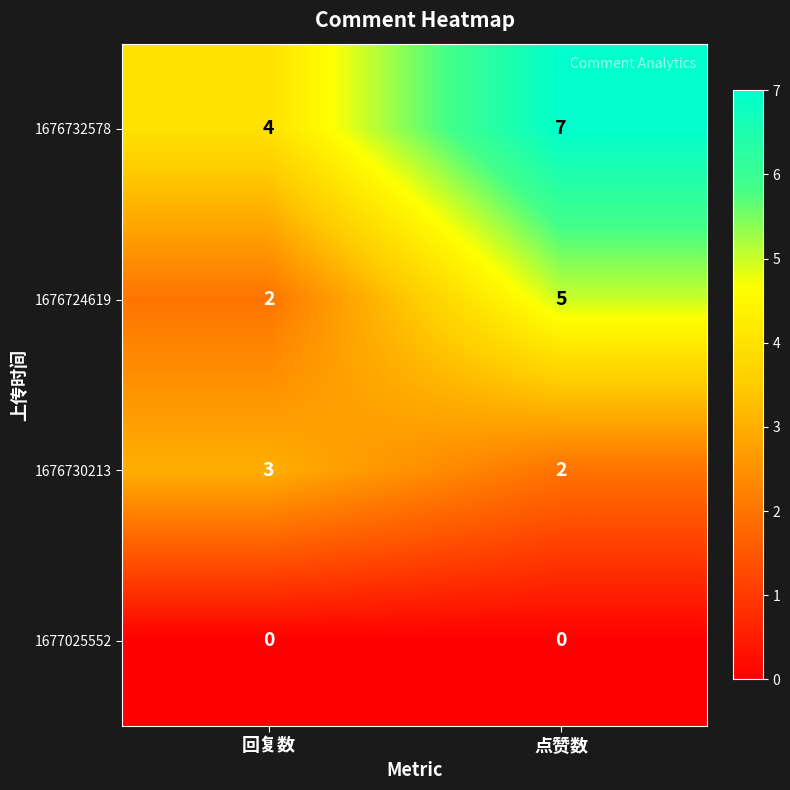

True or false: 1676732578 has a value of 7 at 点赞数.

True